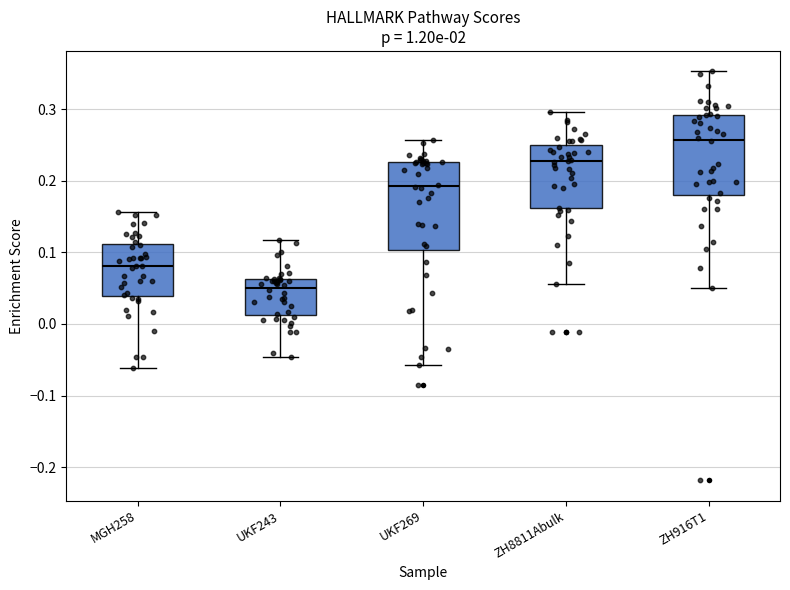

Which box has the highest median line?

ZH916T1